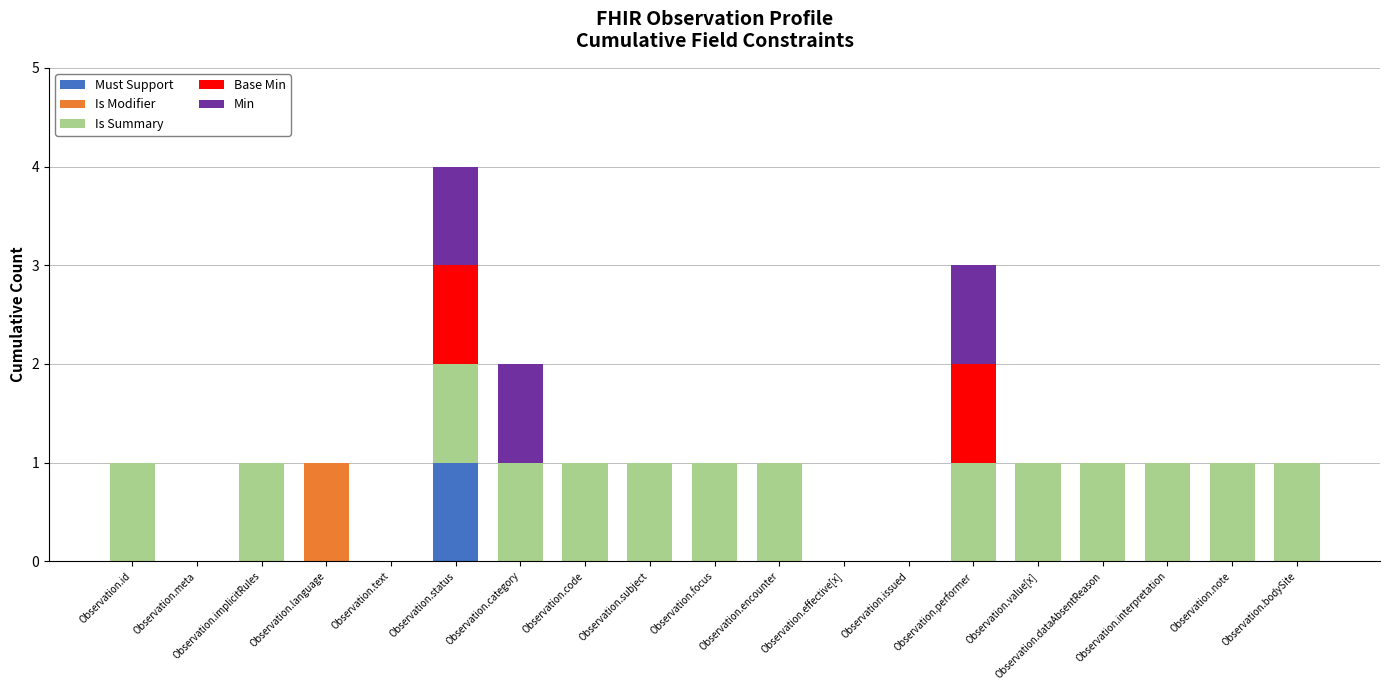

At which label does Must Support reach its peak?

Observation.status